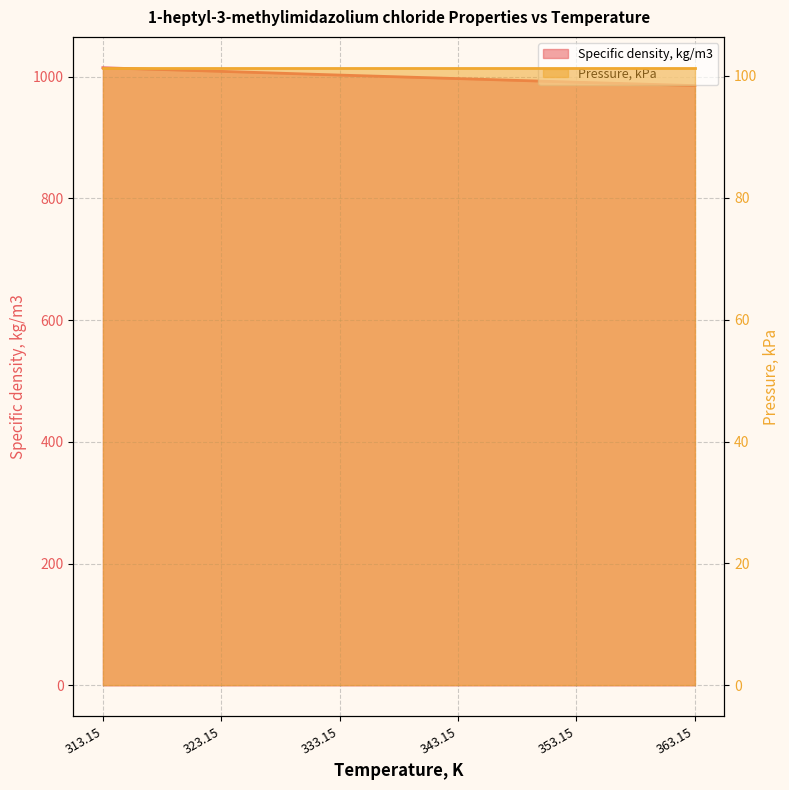

Is it true that the value at 323.15 is 1008.6?

True